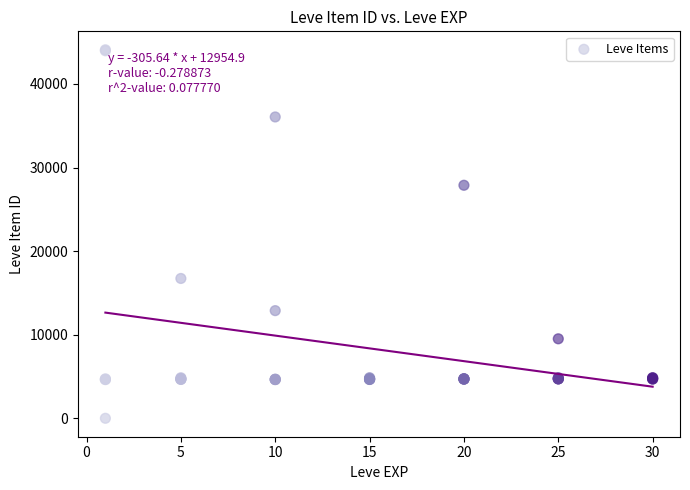

What Y value in the scatter plot is closest to 22050?

16734